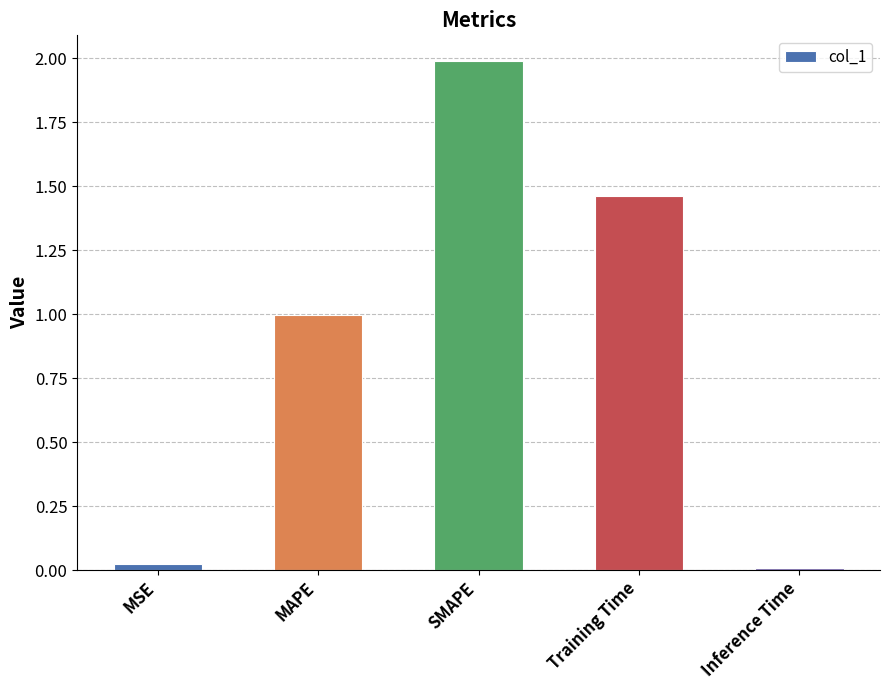

What is the change in value from MAPE to Inference Time?

-1.0